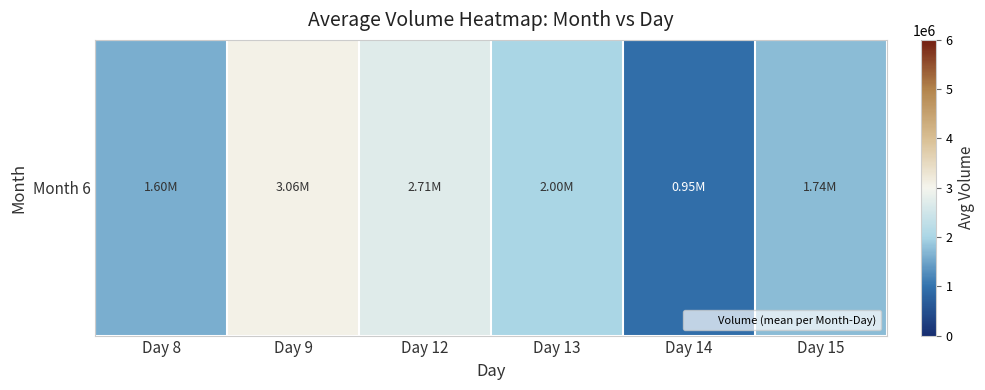

What is the difference between the maximum and minimum values?

2113500.2